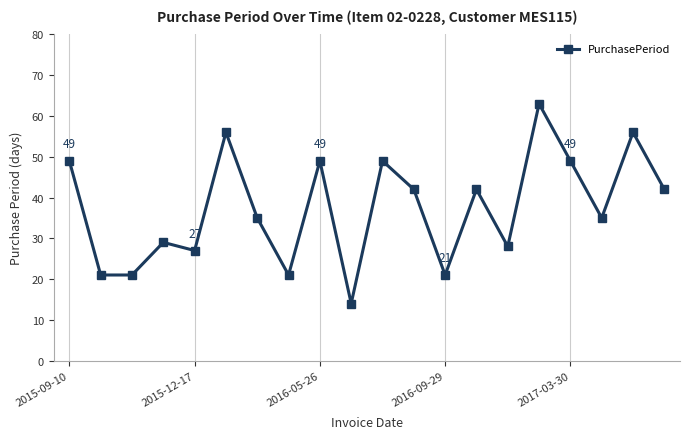

What is the smallest value displayed?

14